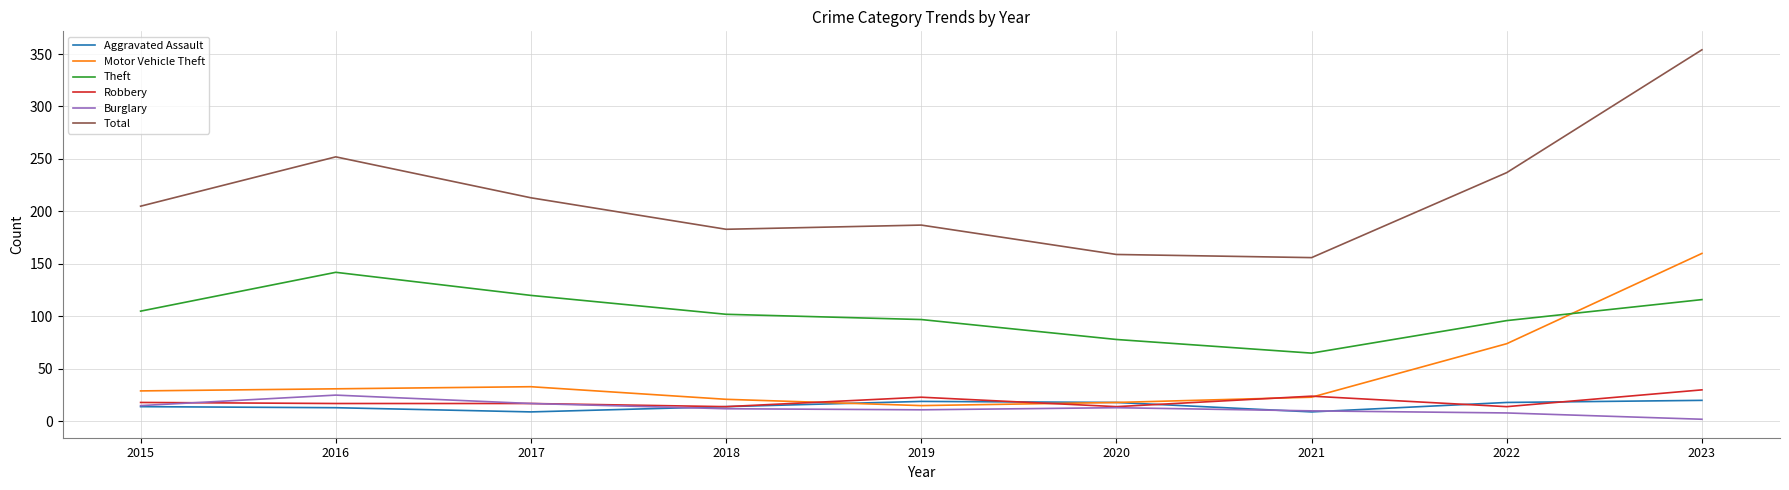

Which series has the largest range (max minus min)?

Total